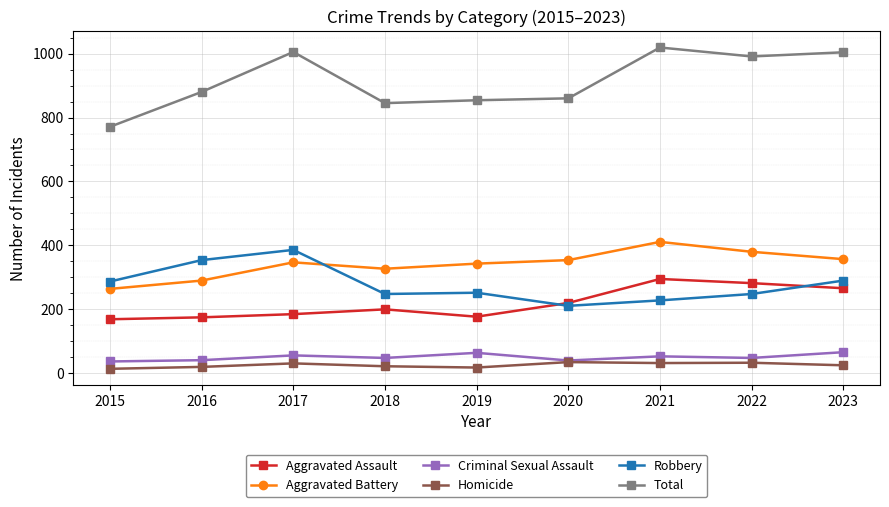

Count the number of categories in the chart.

9